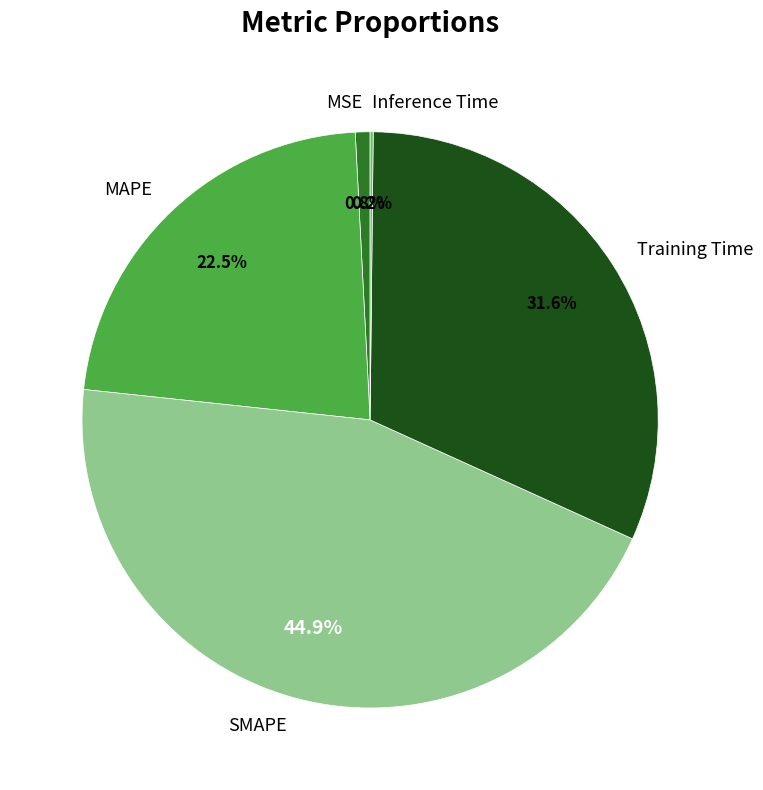

What is the total percentage of Training Time and SMAPE?

76.5%